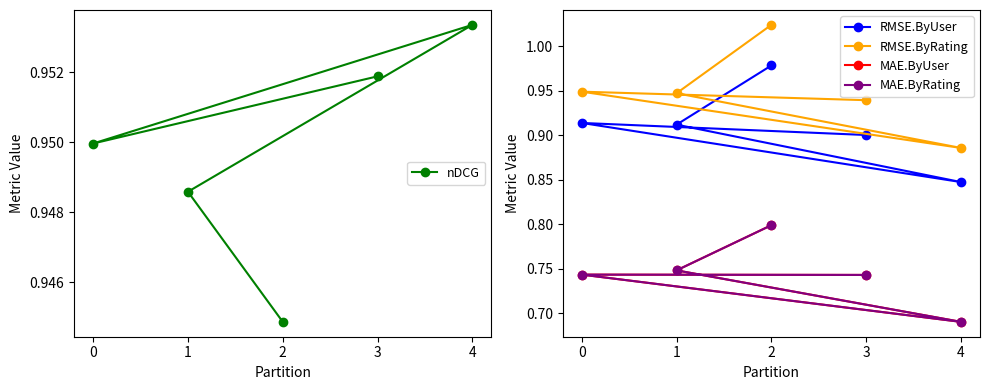

What is the value of the RMSE.ByRating point at the 5th from the left?

0.9